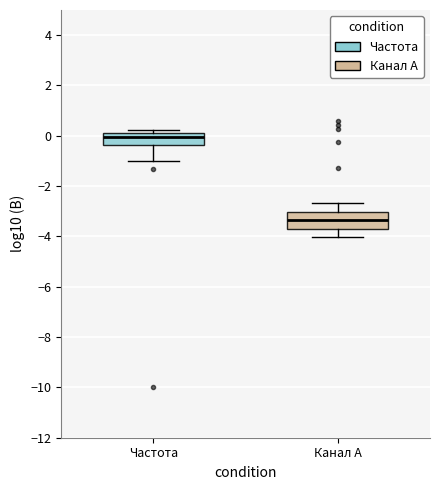

Where does the lower whisker of the box for Частота end on the y-axis? The values are not printed on the chart, so give them approximately, as read against the axis.

-1.0